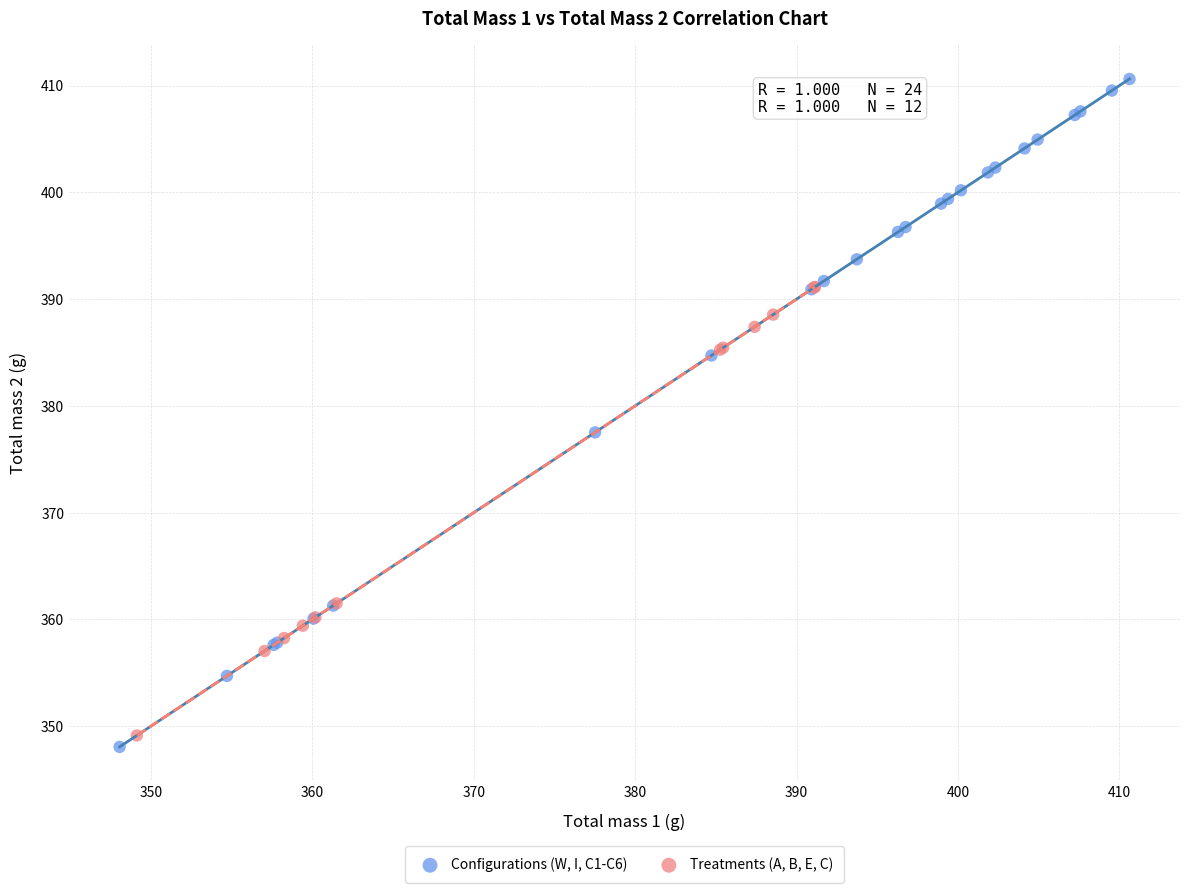

Which series has the largest Y range (max minus min)?

Configurations (W, I, C1-C6)